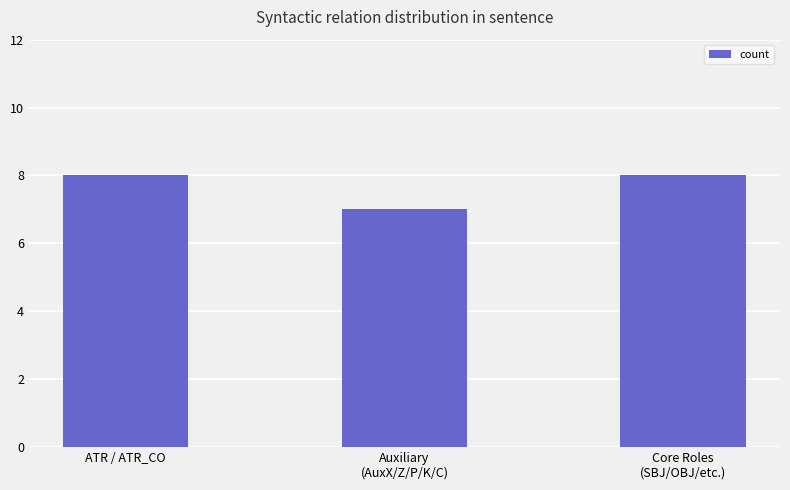

How many distinct data groups are displayed?

1